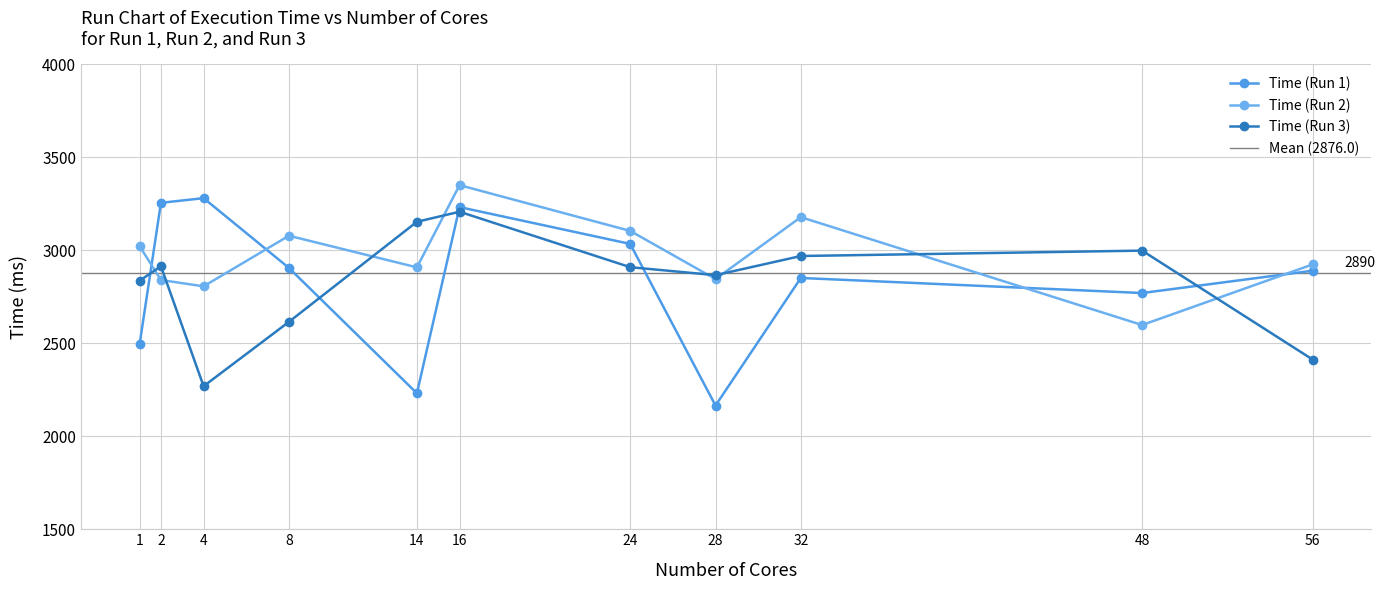

At which category is the sum across all series the highest?

16